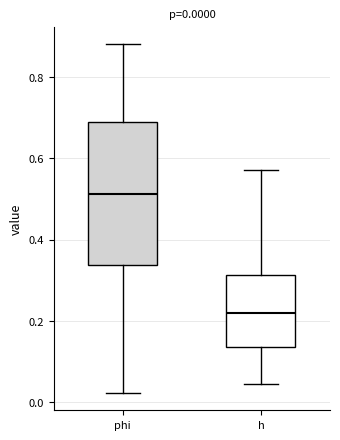

Comparing the boxes themselves (not the whiskers), which one is the tallest?

phi